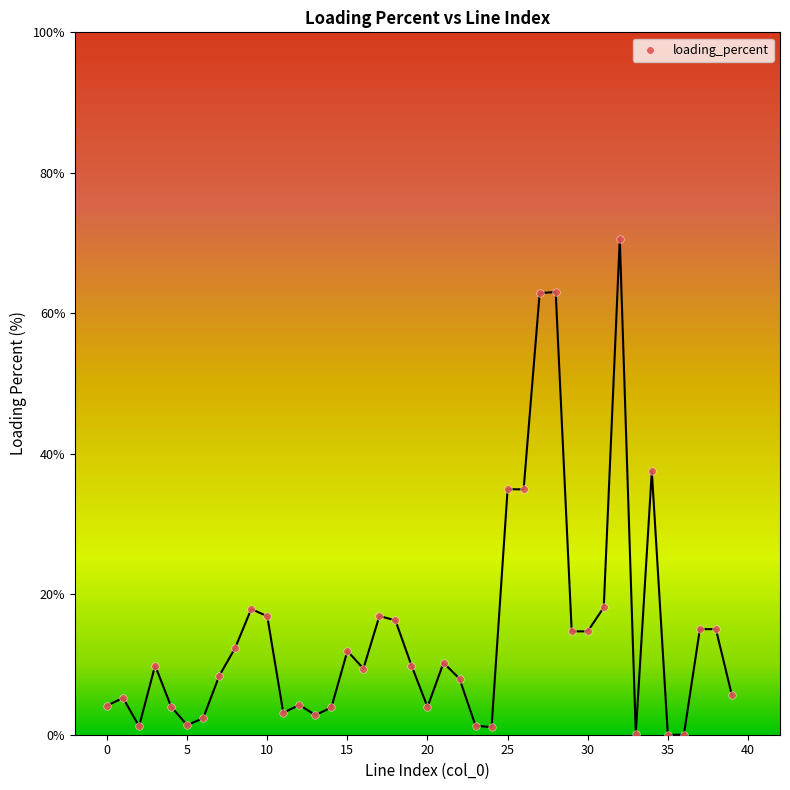

What is the range of Y values (max minus min)?

70.6